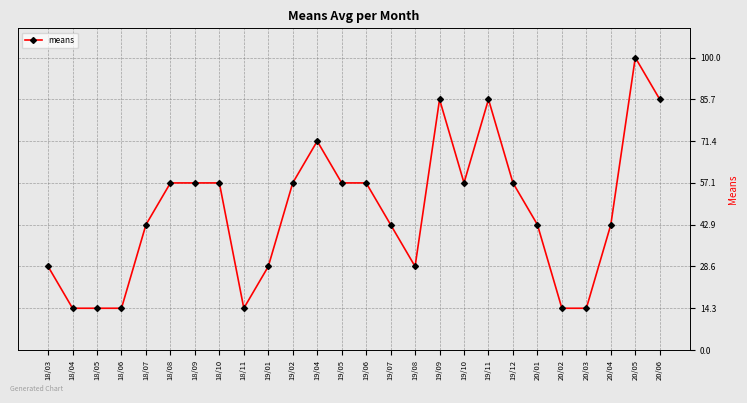

Does the chart display data point markers on the line(s)?

Yes